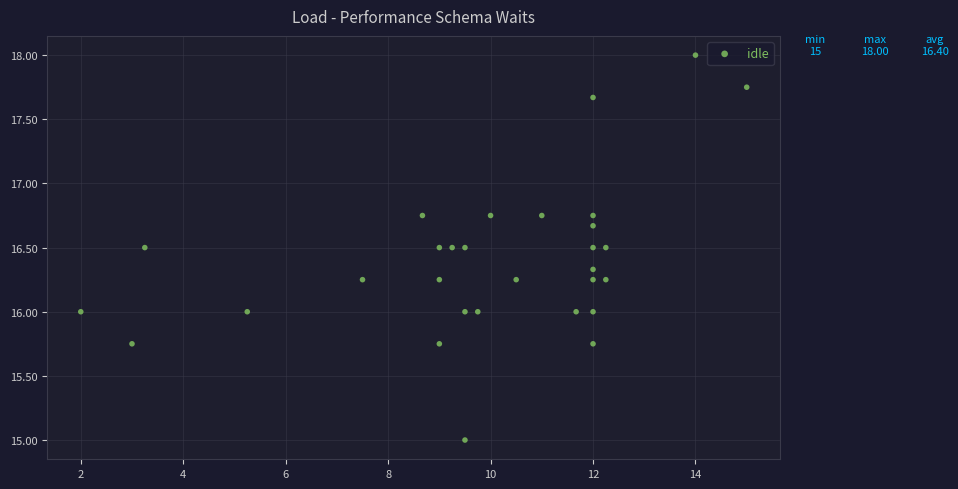

What is the range of Y values (max minus min)?

3.0